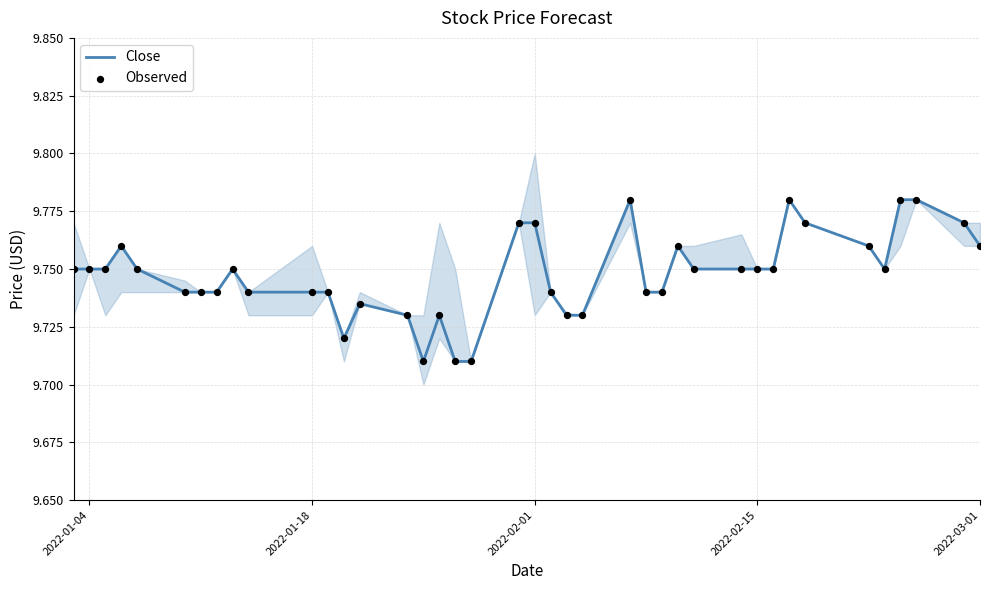

Which series has the largest total across all categories?

Close